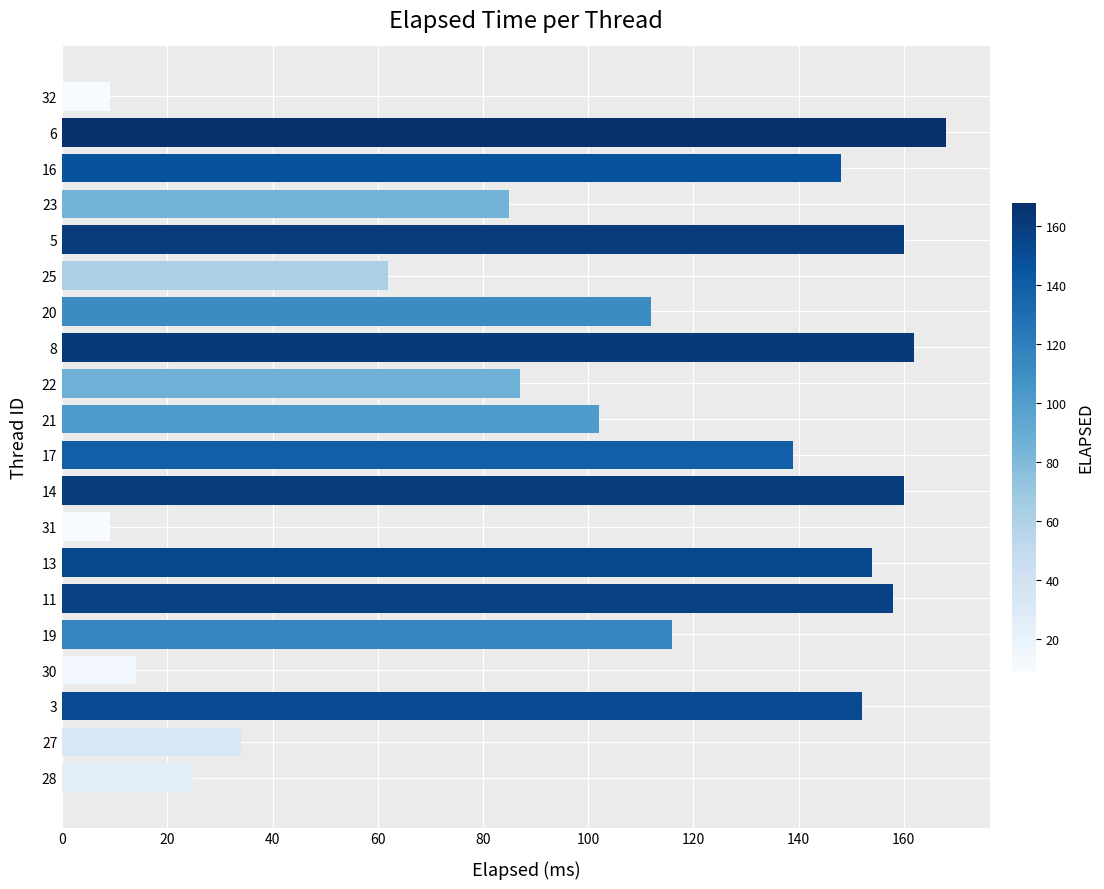

What is the difference between the maximum and minimum values?

159